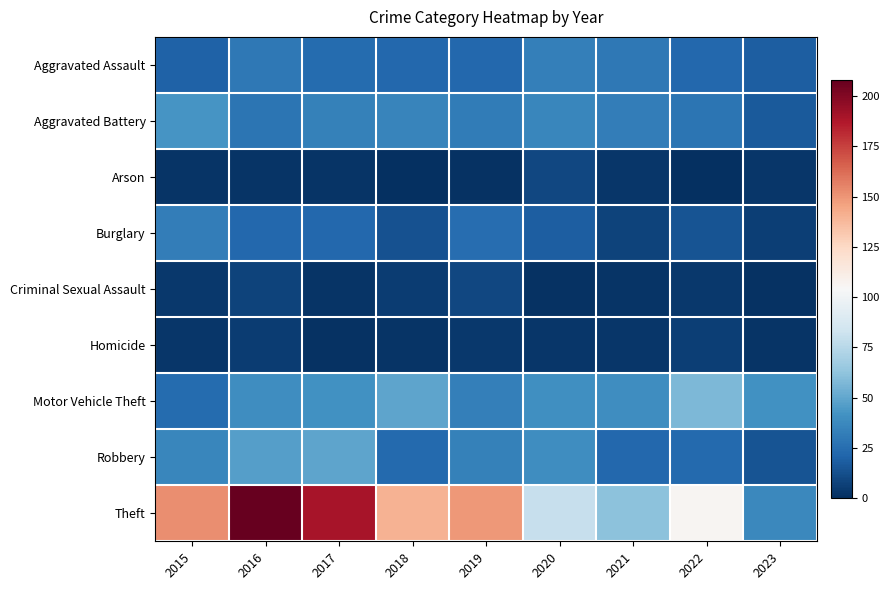

Reading left to right, what are all the values shown in this chart?

Aggravated Assault: 2015=20	2016=30	2017=24	2018=22	2019=22	2020=33	2021=30	2022=22	2023=18
Aggravated Battery: 2015=43	2016=28	2017=34	2018=35	2019=31	2020=36	2021=32	2022=28	2023=17
Arson: 2015=2	2016=2	2017=2	2018=0	2019=1	2020=9	2021=3	2022=0	2023=3
Burglary: 2015=32	2016=22	2017=22	2018=13	2019=25	2020=18	2021=8	2022=14	2023=6
Criminal Sexual Assault: 2015=4	2016=8	2017=2	2018=5	2019=9	2020=1	2021=2	2022=4	2023=1
Homicide: 2015=3	2016=5	2017=1	2018=2	2019=4	2020=3	2021=3	2022=6	2023=2
Motor Vehicle Theft: 2015=24	2016=39	2017=41	2018=49	2019=33	2020=40	2021=39	2022=57	2023=41
Robbery: 2015=36	2016=47	2017=49	2018=23	2019=34	2020=39	2021=22	2022=23	2023=14
Theft: 2015=152	2016=208	2017=190	2018=140	2019=149	2020=80	2021=61	2022=106	2023=37